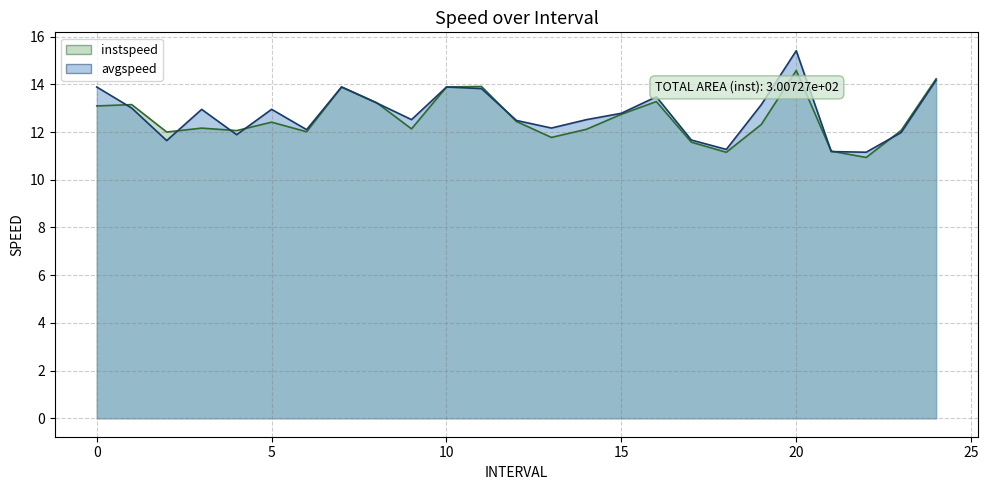

Reading left to right, list all the values displayed in this chart.

instspeed: 13.1	13.2	12.0	12.2	12.1	12.4	12.0	13.9	13.2	12.1	13.9	13.9	12.4	11.8	12.1	12.7	13.3	11.6	11.2	12.3	14.6	11.2	10.9	12.1	14.2
avgspeed: 13.9	13.0	11.6	13.0	11.9	13.0	12.1	13.9	13.2	12.5	13.9	13.8	12.5	12.2	12.5	12.8	13.5	11.7	11.3	13.1	15.4	11.2	11.2	12.0	14.2